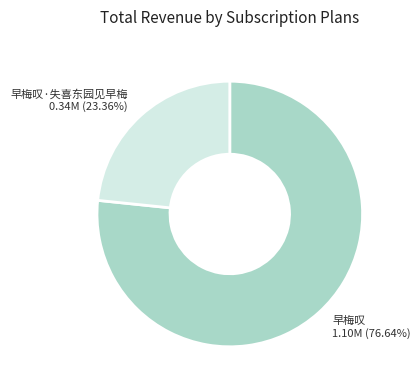

Is the sum of 早梅叹·失喜东园见早梅 0.34M (23.36%) and 早梅叹 1.10M (76.64%) greater than half?

Yes